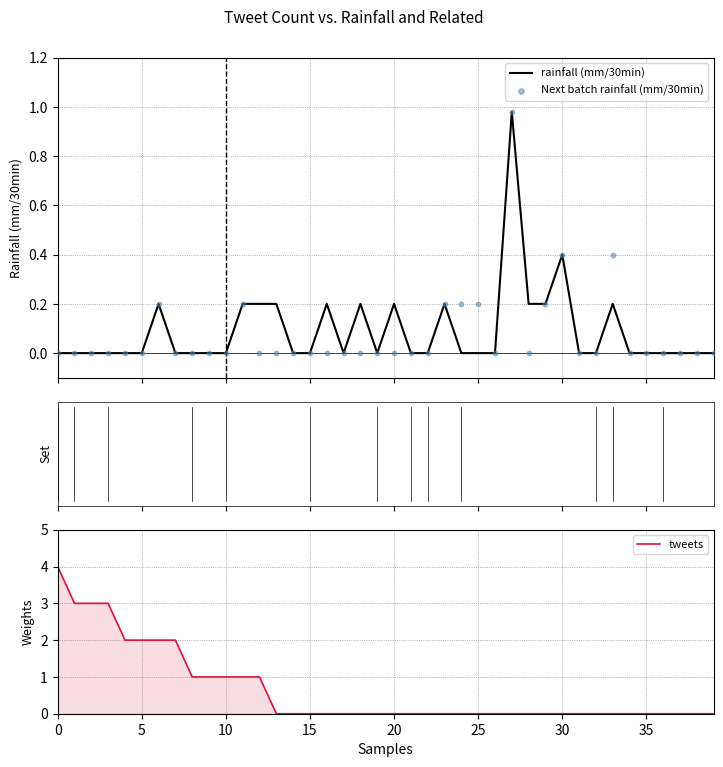

Which series contains the lowest Y value?

rainfall (mm/30min)